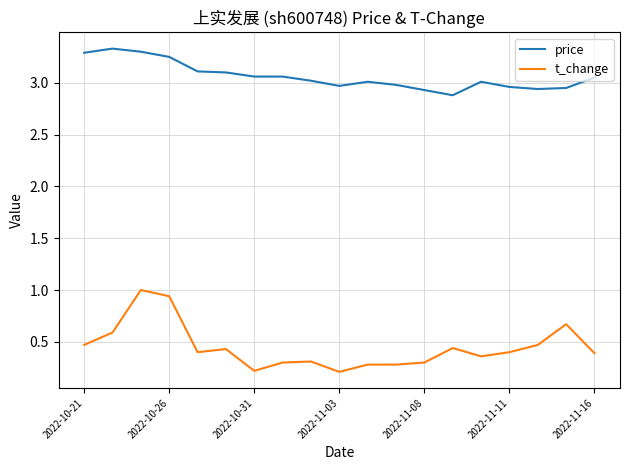

True or false: t_change and price intersect in this chart.

False